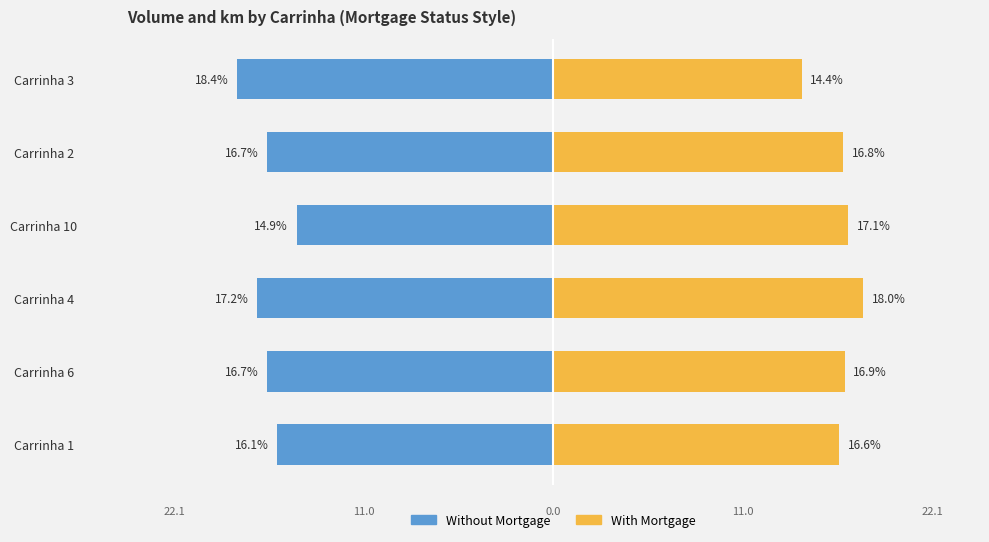

Does the chart contain stacked bars?

No